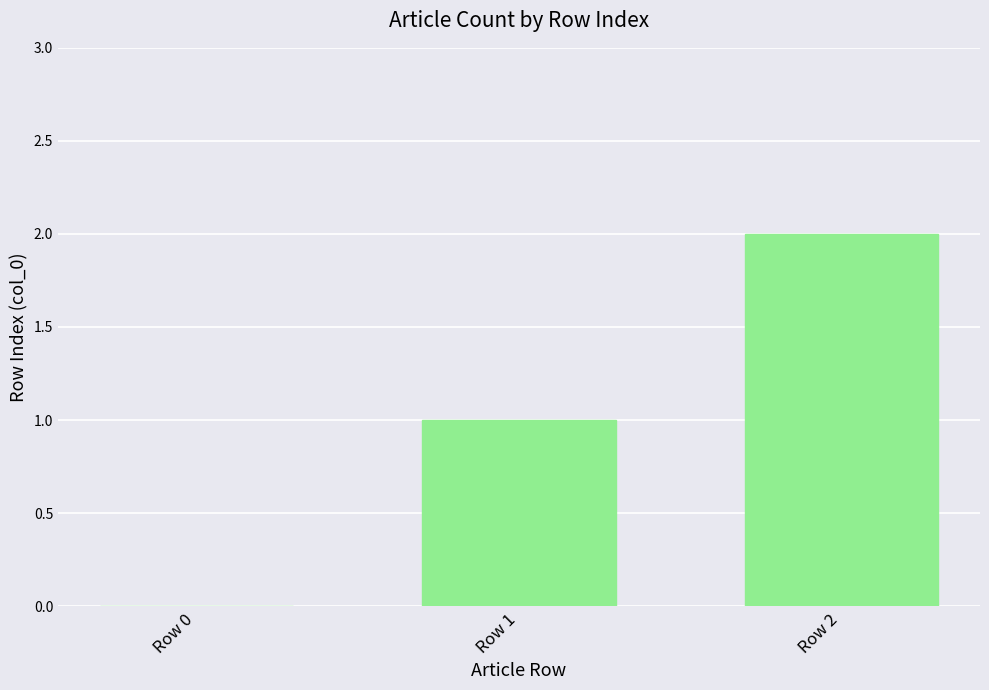

Between Row 1 and Row 0, which is larger?

Row 1